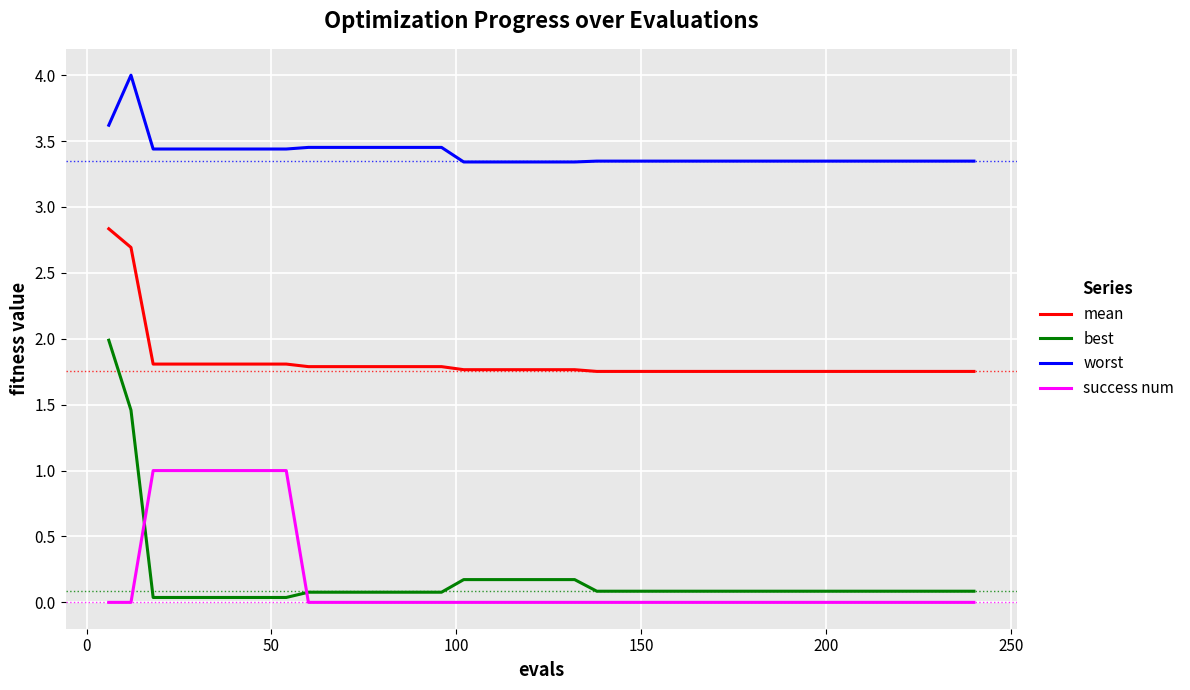

Does the chart have visible grid lines?

Yes